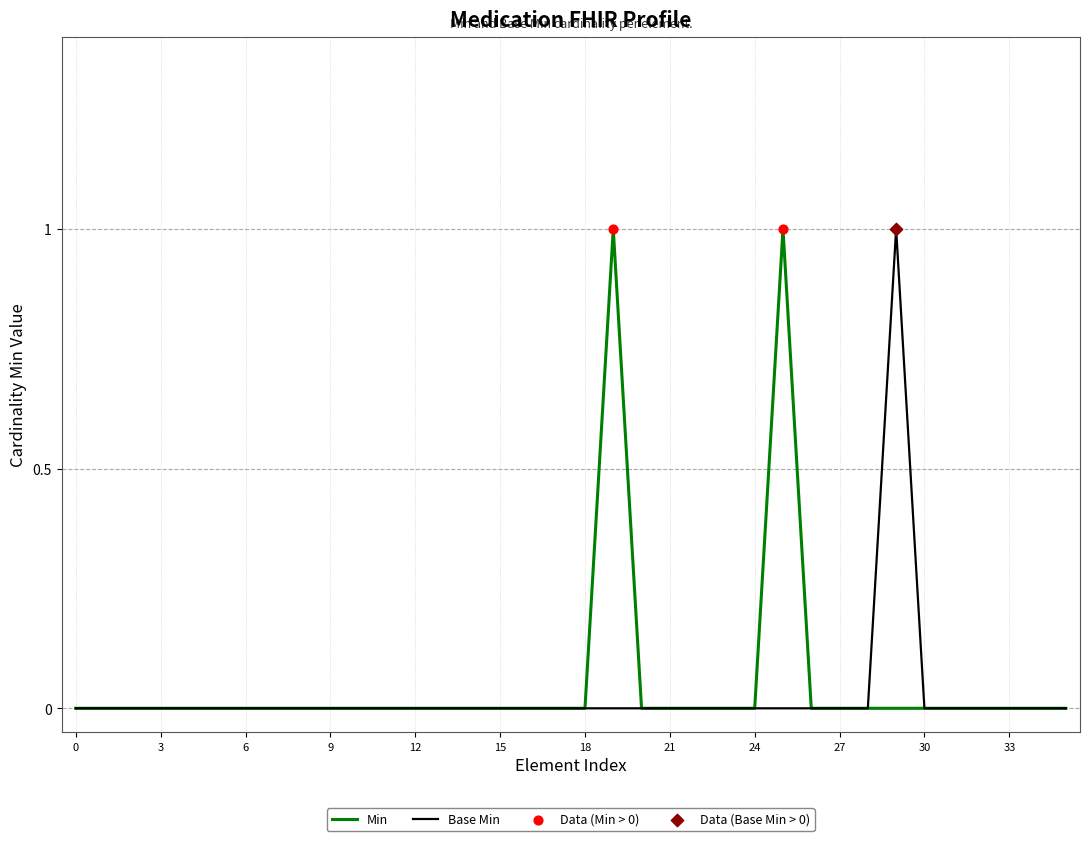

The Min series shows 0 at 6. True or false?

True